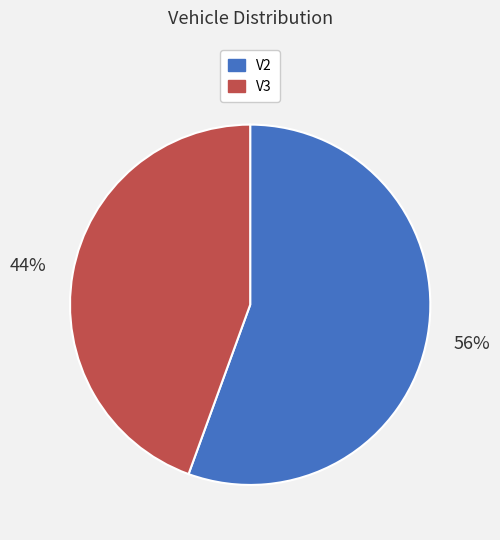

To the nearest percent, what percentage of the pie is V3?

44%